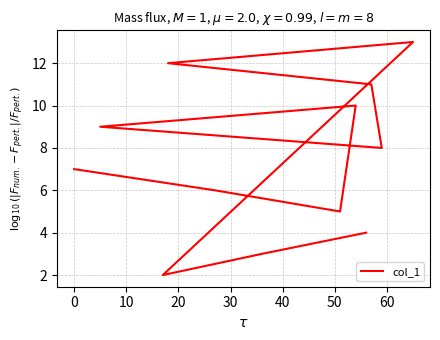

How many interior local valleys (lower than both neighbors) does the data have?

3